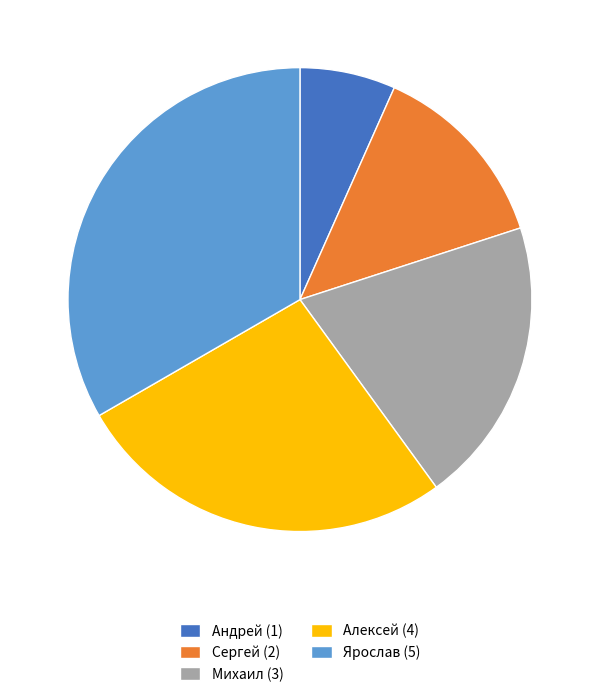

Which has a higher value, Сергей (2) or Алексей (4)?

Алексей (4)